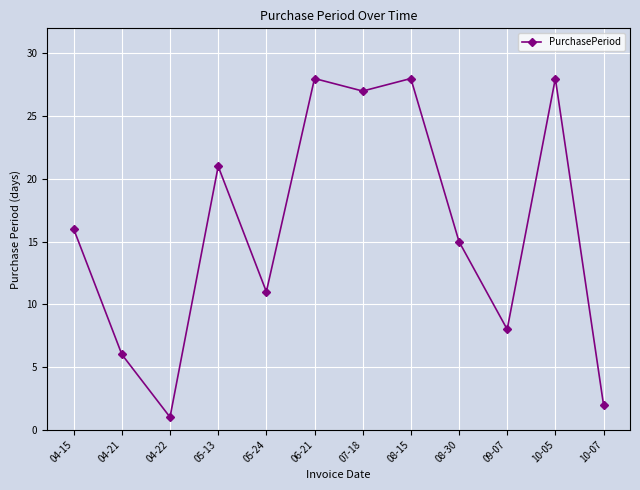

How many values are below 16?

6